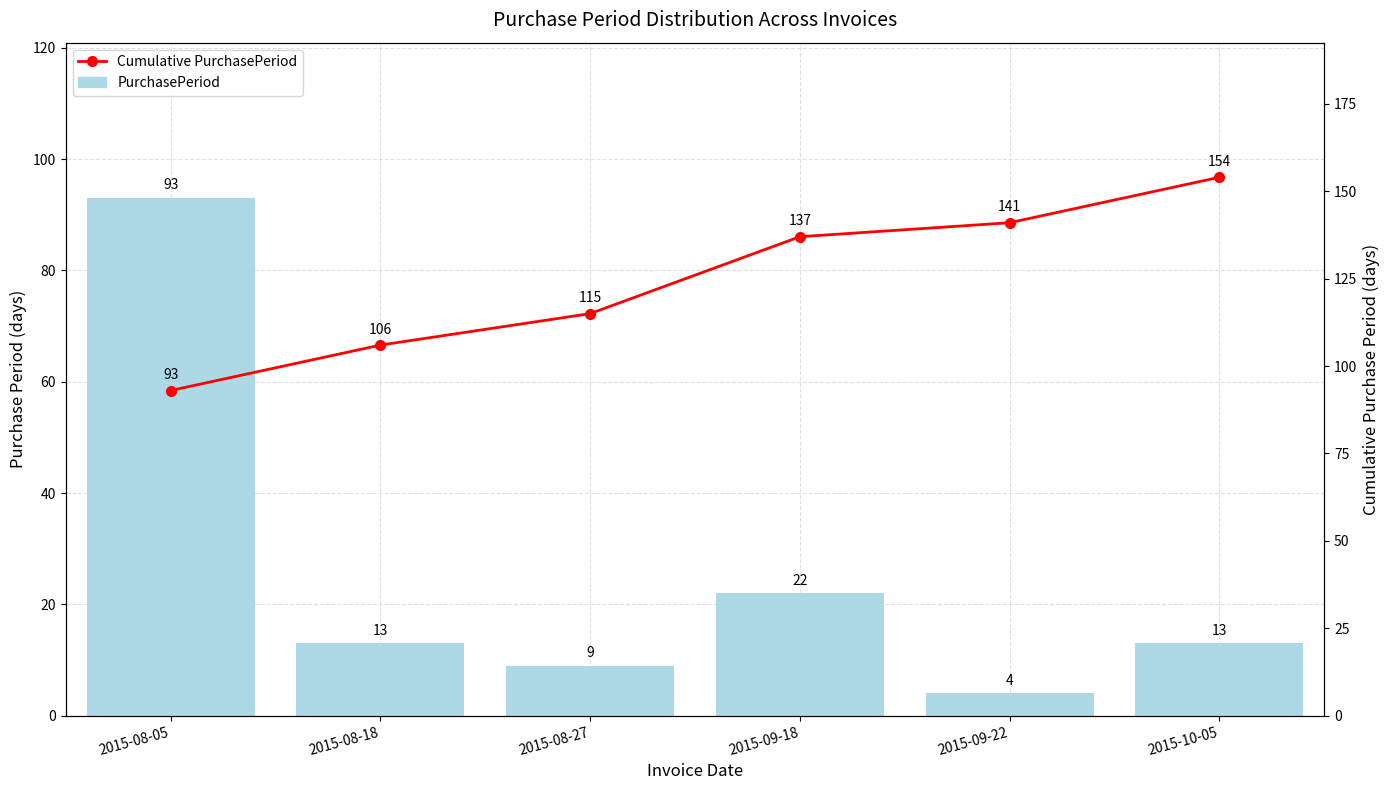

What is the spread (max minus min) of values at 2015-08-27?

106